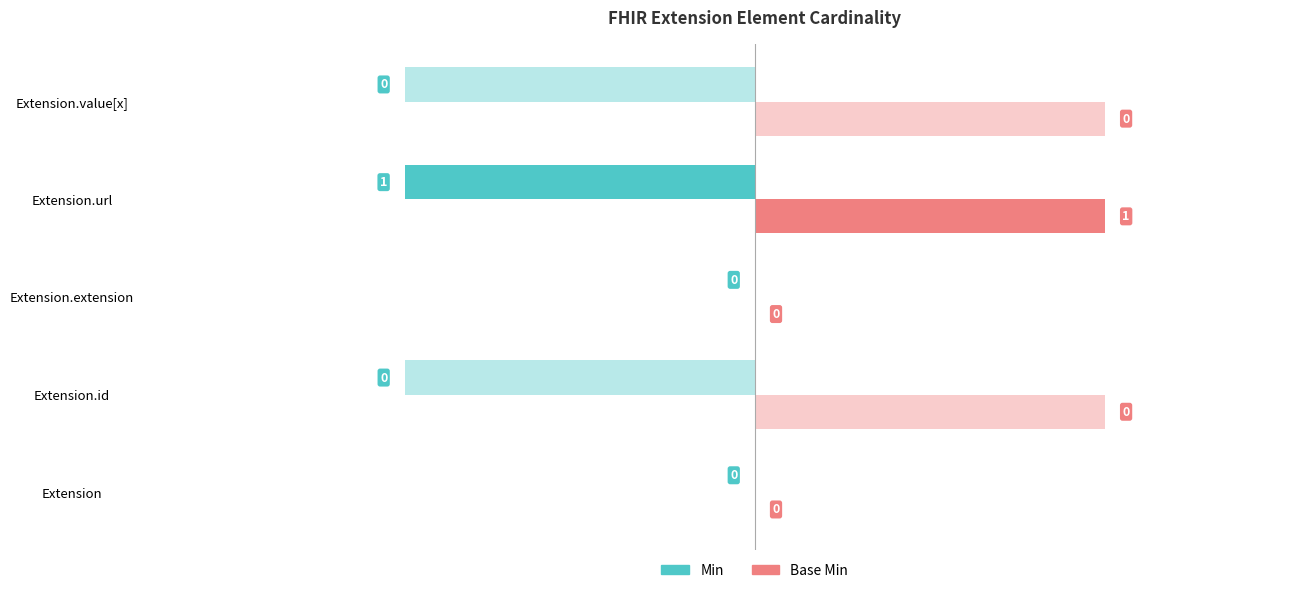

List the series in order of their peak value, highest first.

Base Min, Min